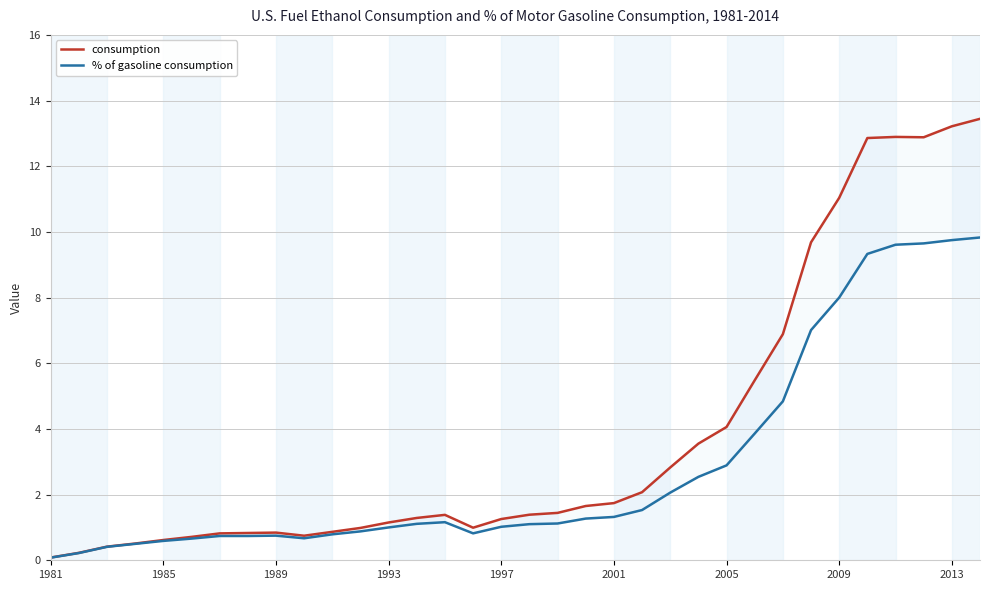

True or false: % of gasoline consumption has a value of 9.7 at 31.

True